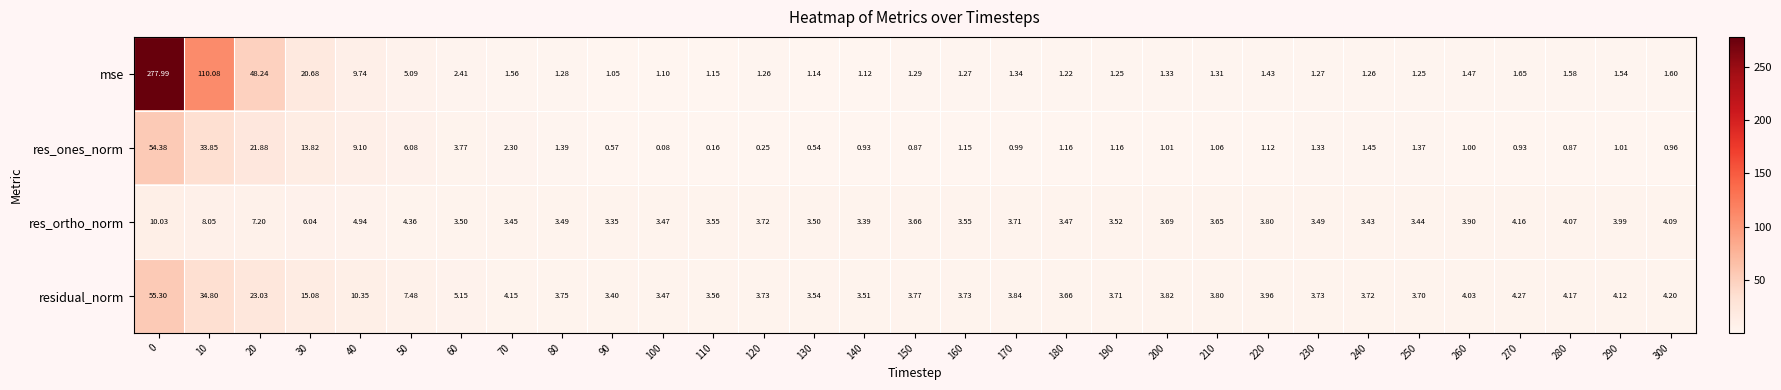

Which series has the widest spread of values?

mse